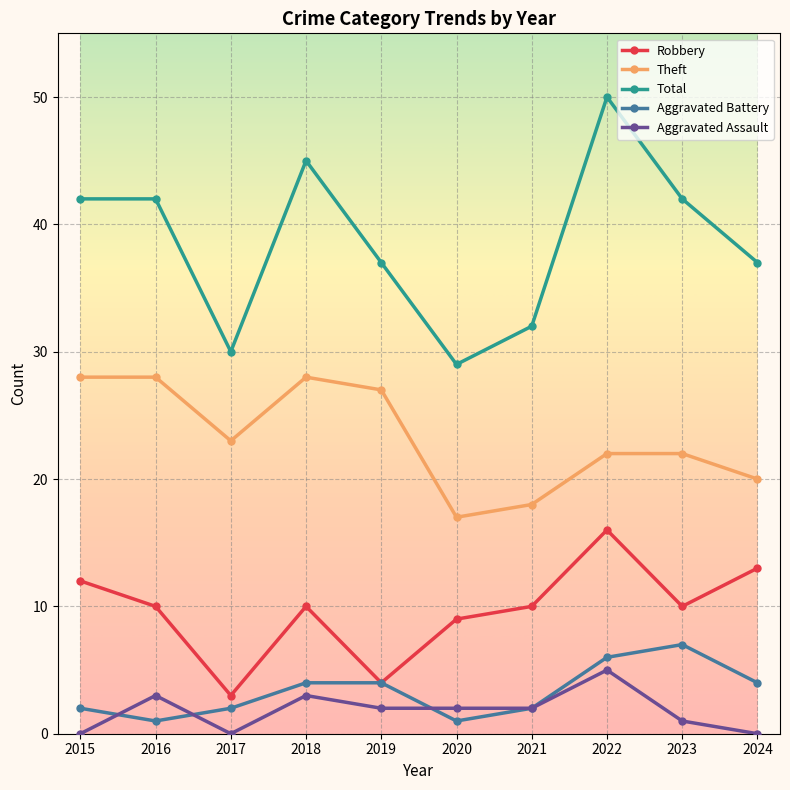

What is the difference between the second highest and second lowest values in the Aggravated Battery series?

5